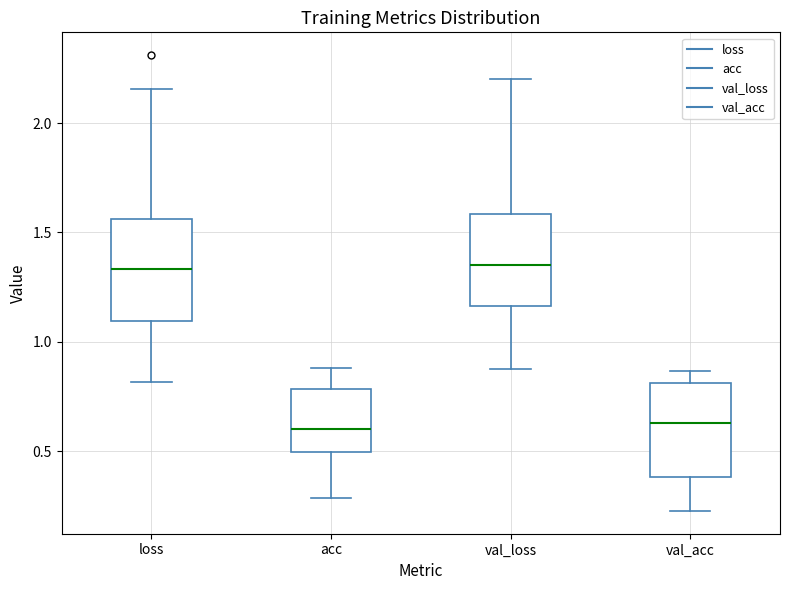

Where is the upper edge of the box for val_loss on the y-axis? The values are not printed on the chart, so give them approximately, as read against the axis.

1.60